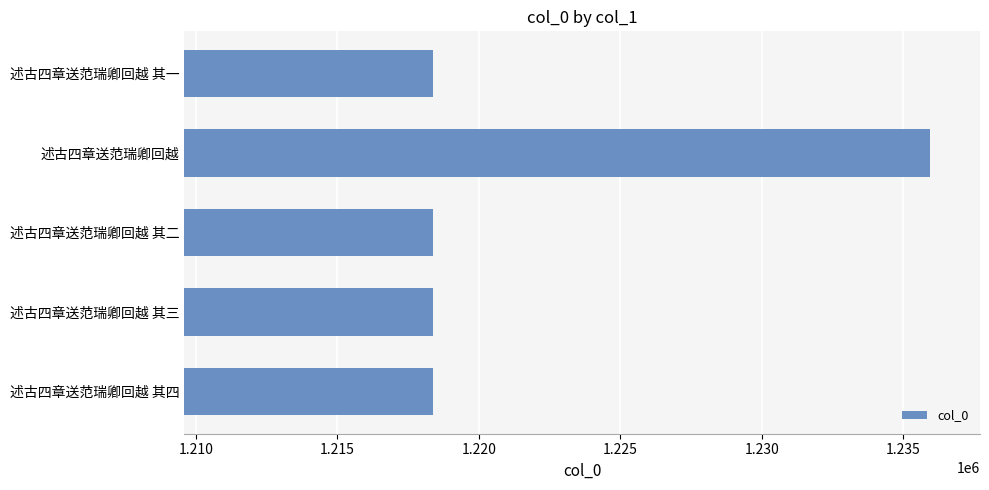

What is the difference between the maximum and minimum values?

17570